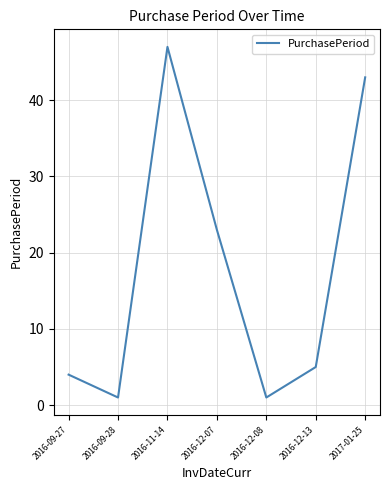

What position from the right is 2016-12-07?

4